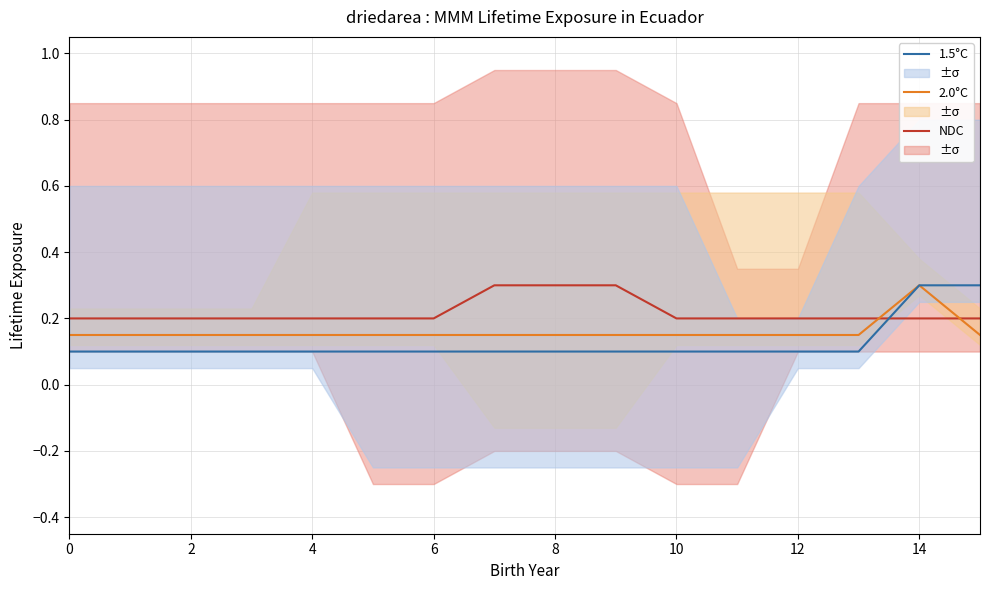

Rank the series by their average value, from lowest to highest.

1.5°C, 2.0°C, NDC